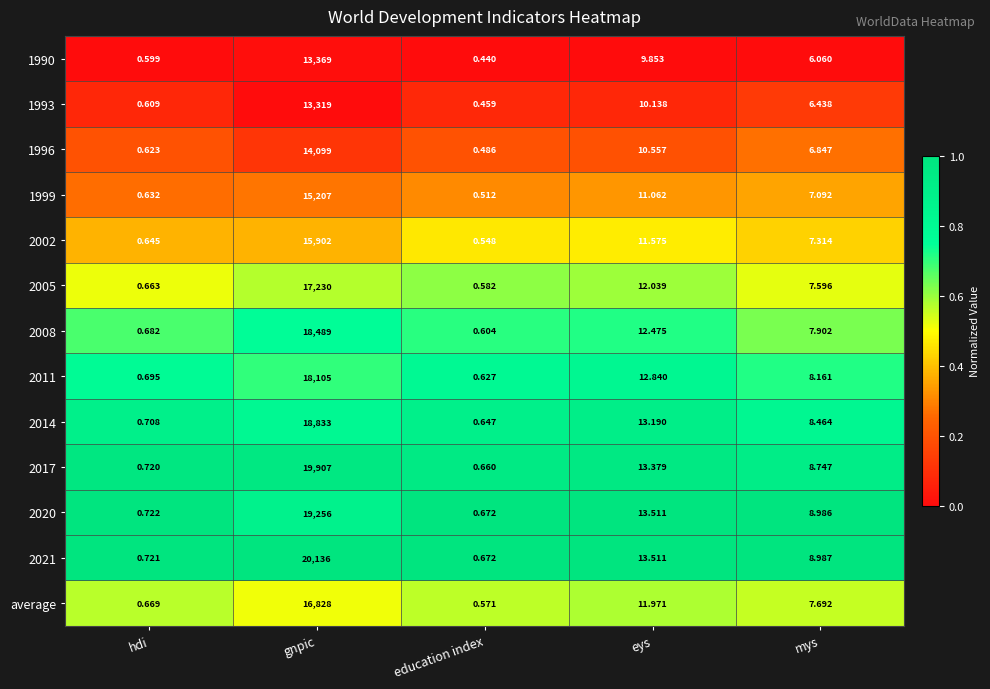

Between eys and mys, which series saw the biggest shift?

2014